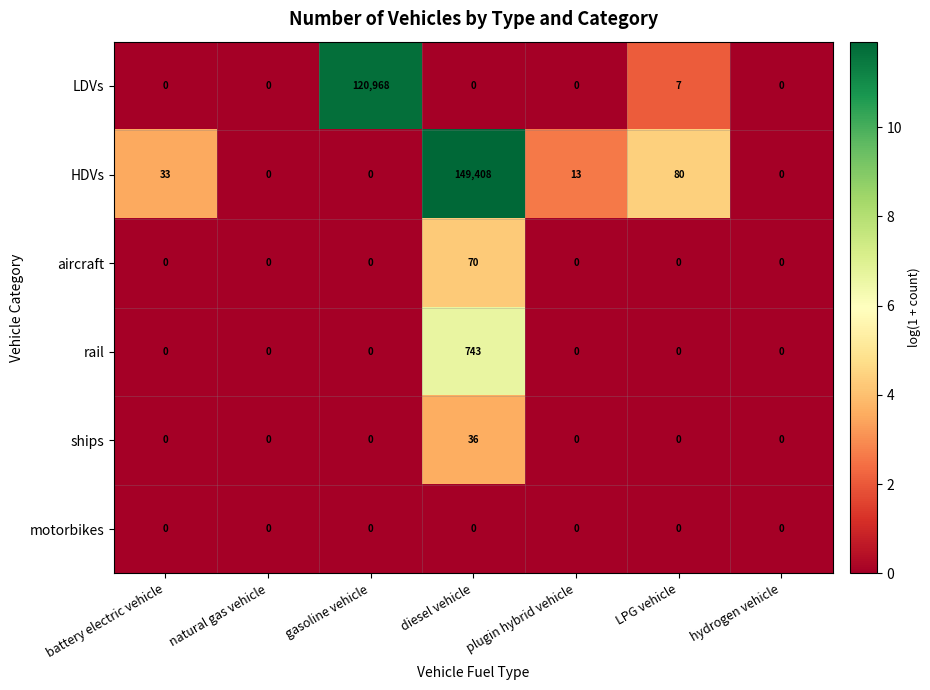

At how many categories does at least one series exceed 9?

5